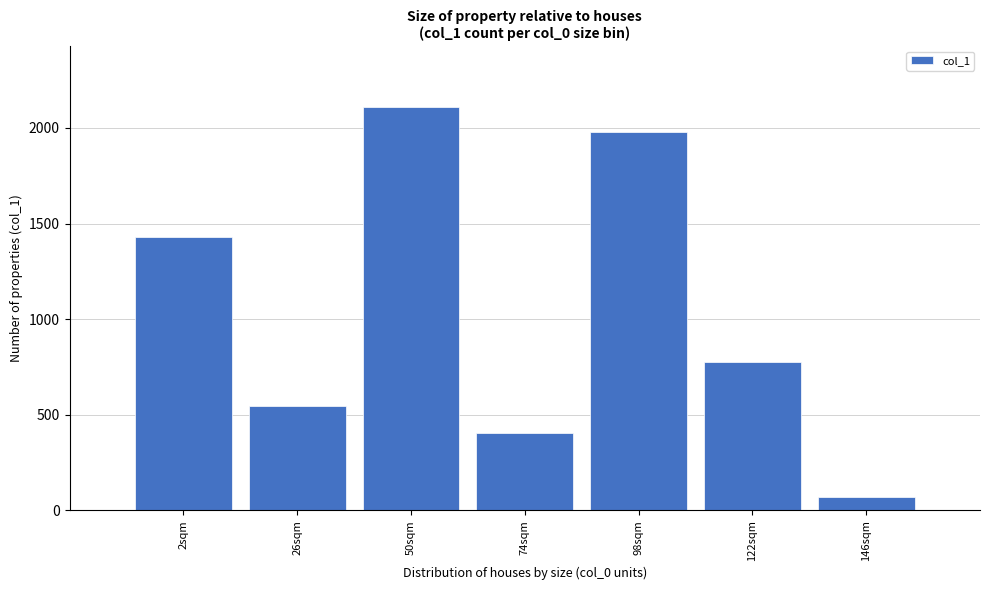

Reading left to right, extract all data points from this chart.

2sqm=1432	26sqm=544	50sqm=2110	74sqm=406	98sqm=1980	122sqm=776	146sqm=71